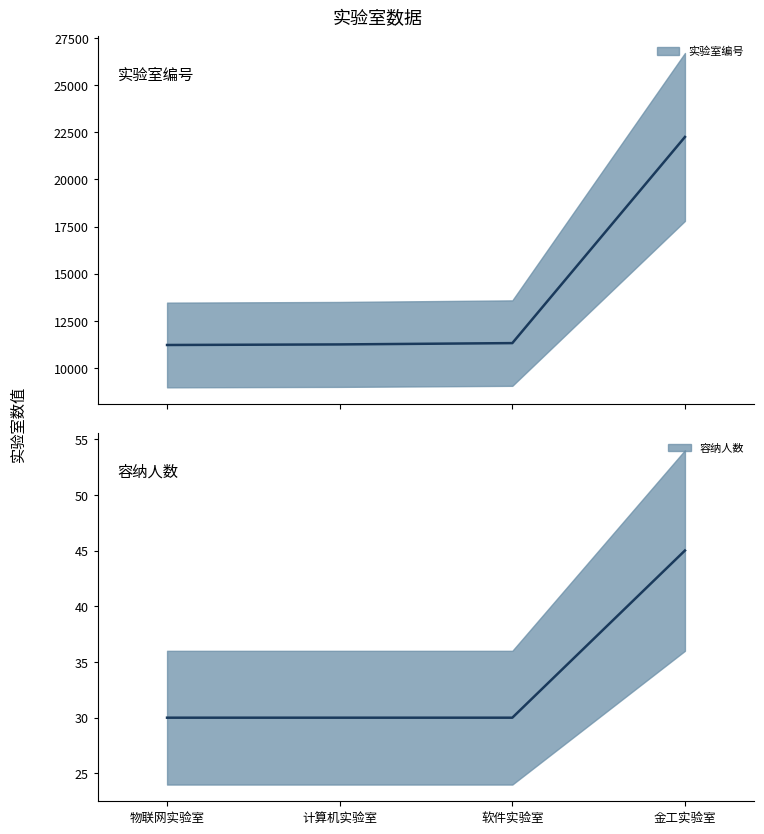

What is the approximate value of 容纳人数 at 软件实验室?

30